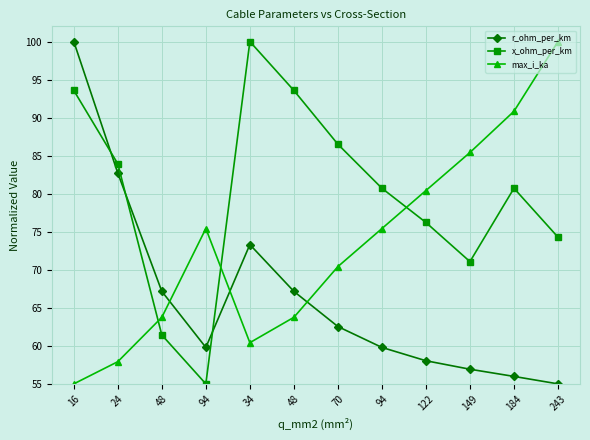

Count the number of categories in the chart.

12